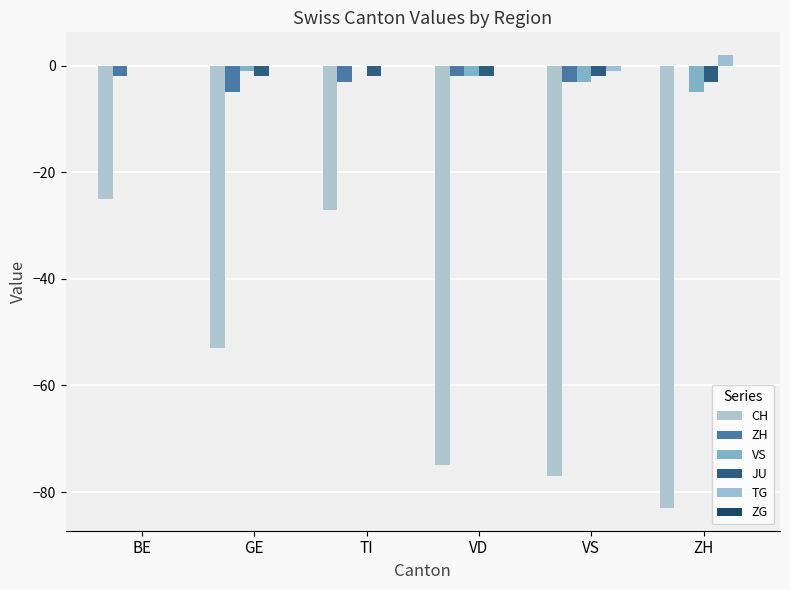

The value of JU at TI is -3. True or false?

False